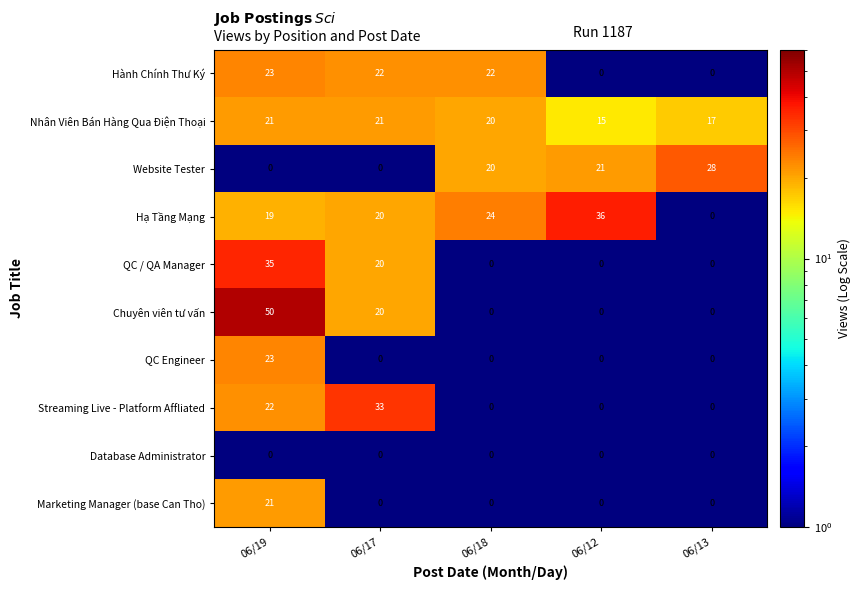

What is the sum of the Streaming Live - Platform Affliated values at 06/12 and 06/17?

33